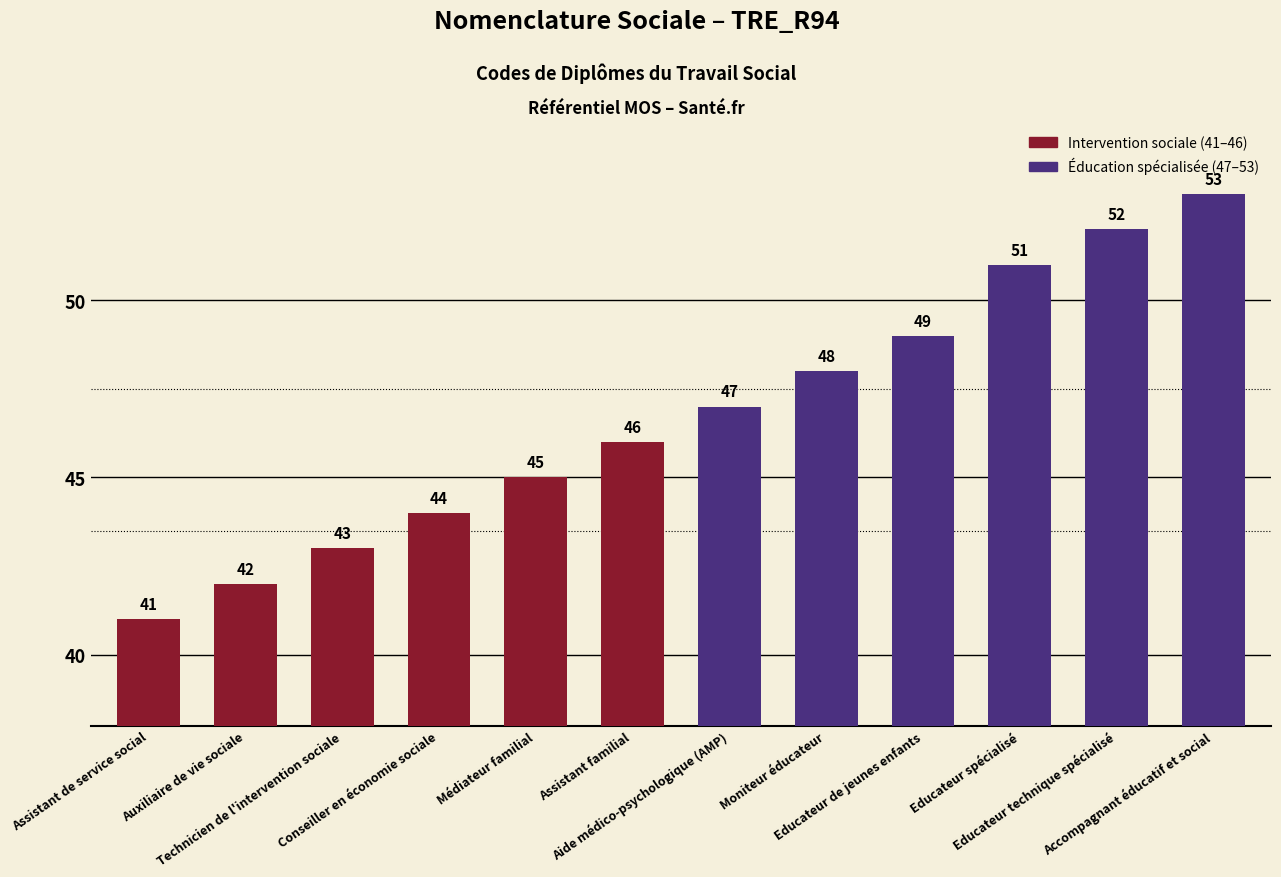

Which has a higher value, Auxiliaire de vie sociale or Aide médico-psychologique (AMP)?

Aide médico-psychologique (AMP)